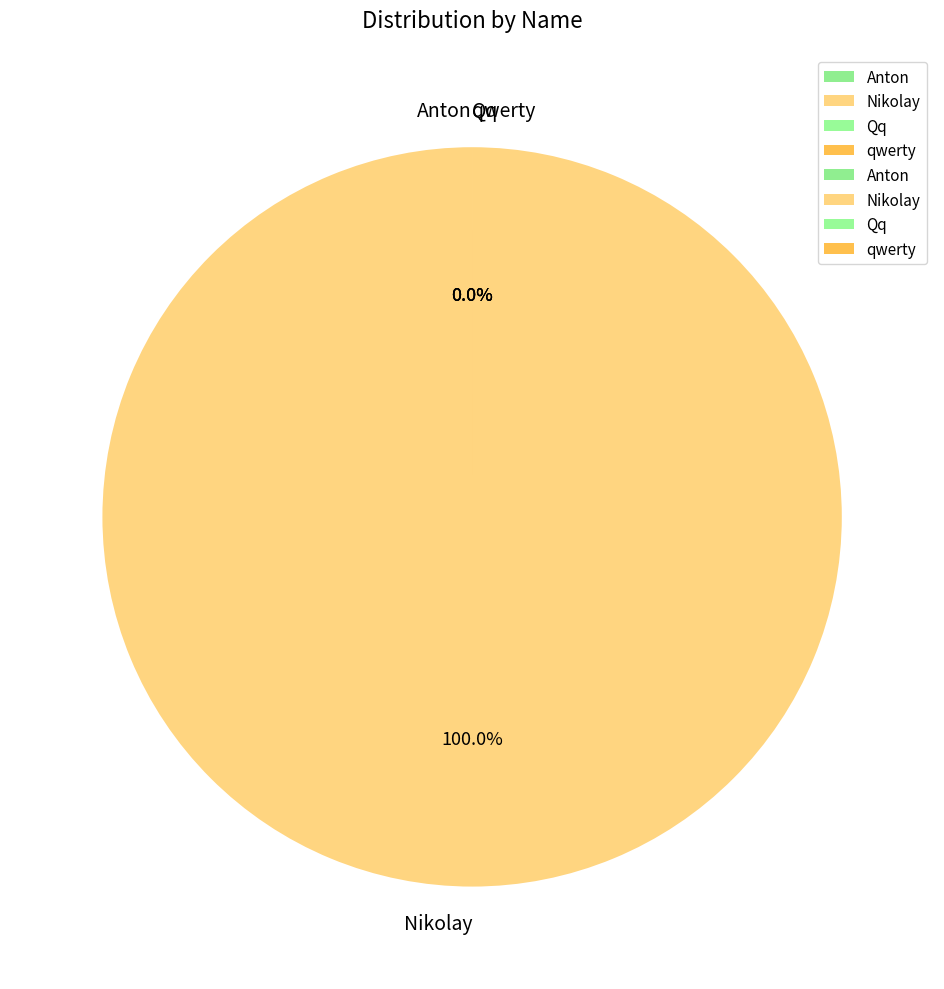

What is the change in value from Anton to Qq?

-198